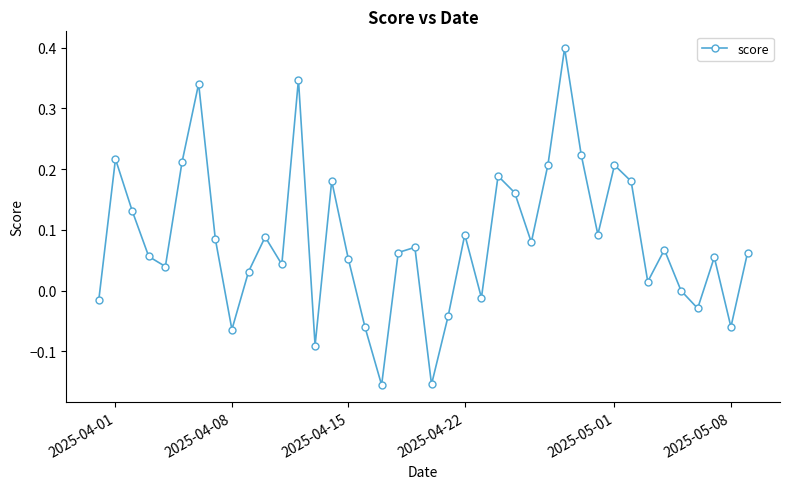

How many lines are shown in the chart?

1